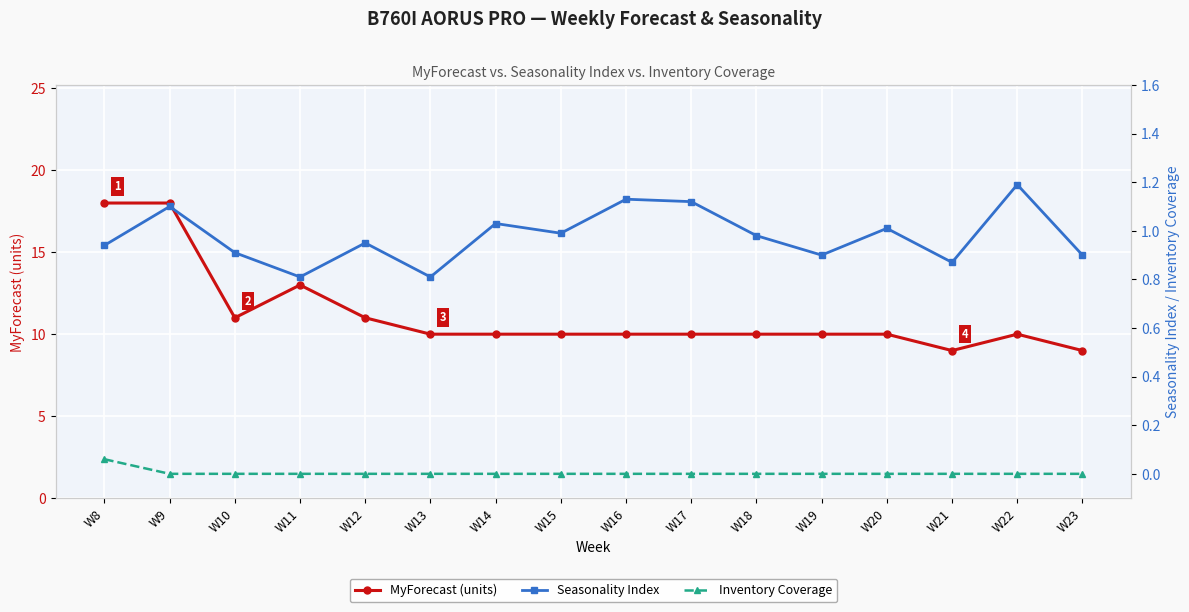

True or false: Inventory Coverage and MyForecast (units) intersect in this chart.

False